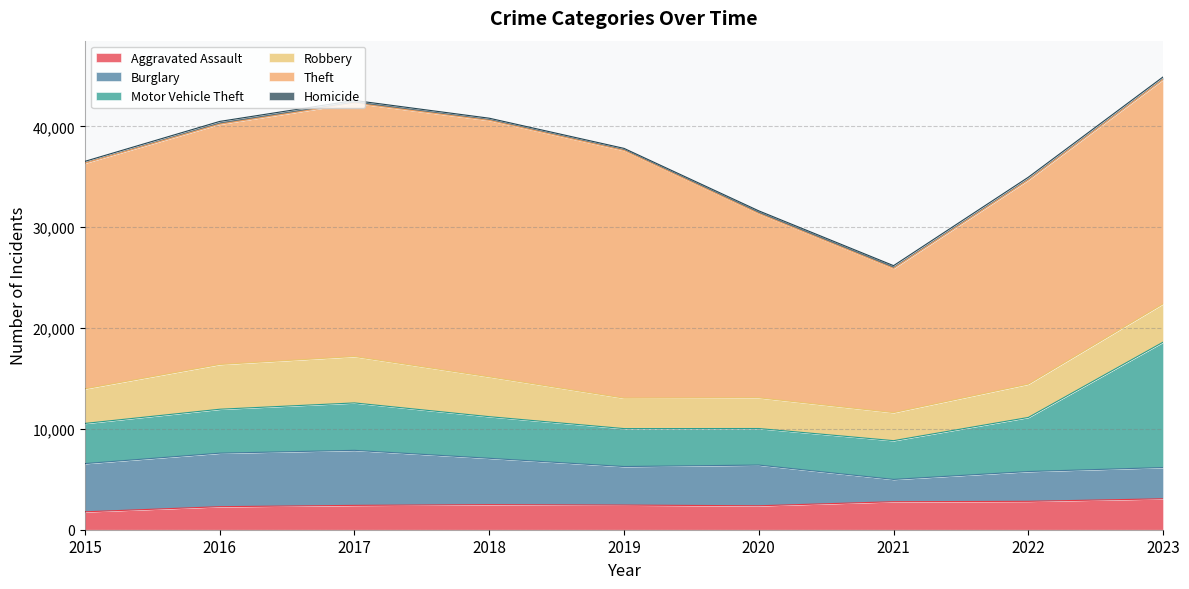

At 2017, list the series in order from largest to smallest.

Theft, Burglary, Motor Vehicle Theft, Robbery, Aggravated Assault, Homicide